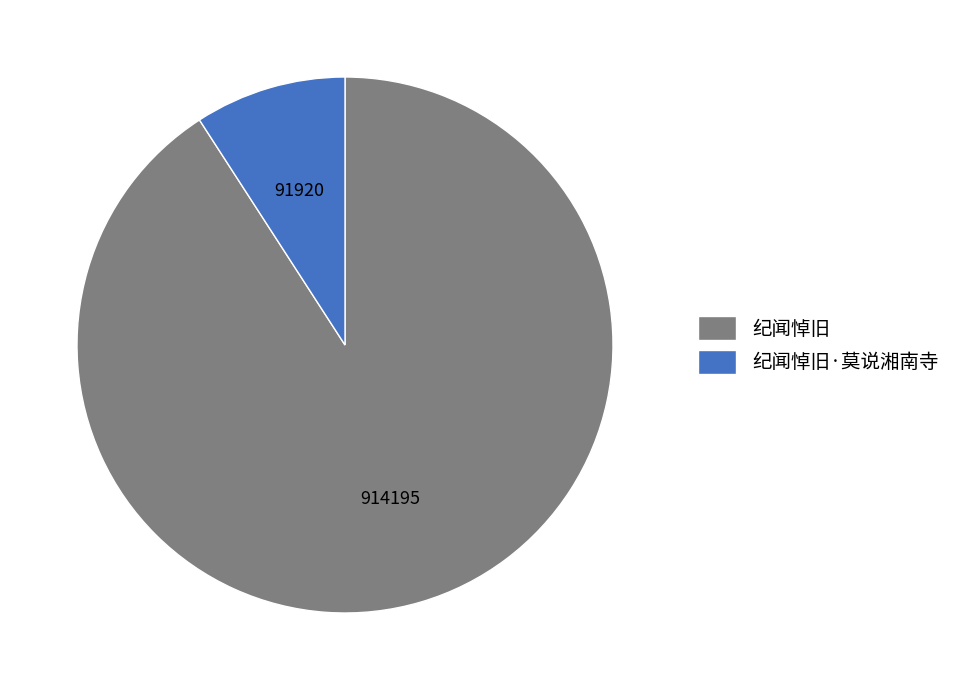

Between 纪闻悼旧·莫说湘南寺 and 纪闻悼旧, which is larger?

纪闻悼旧